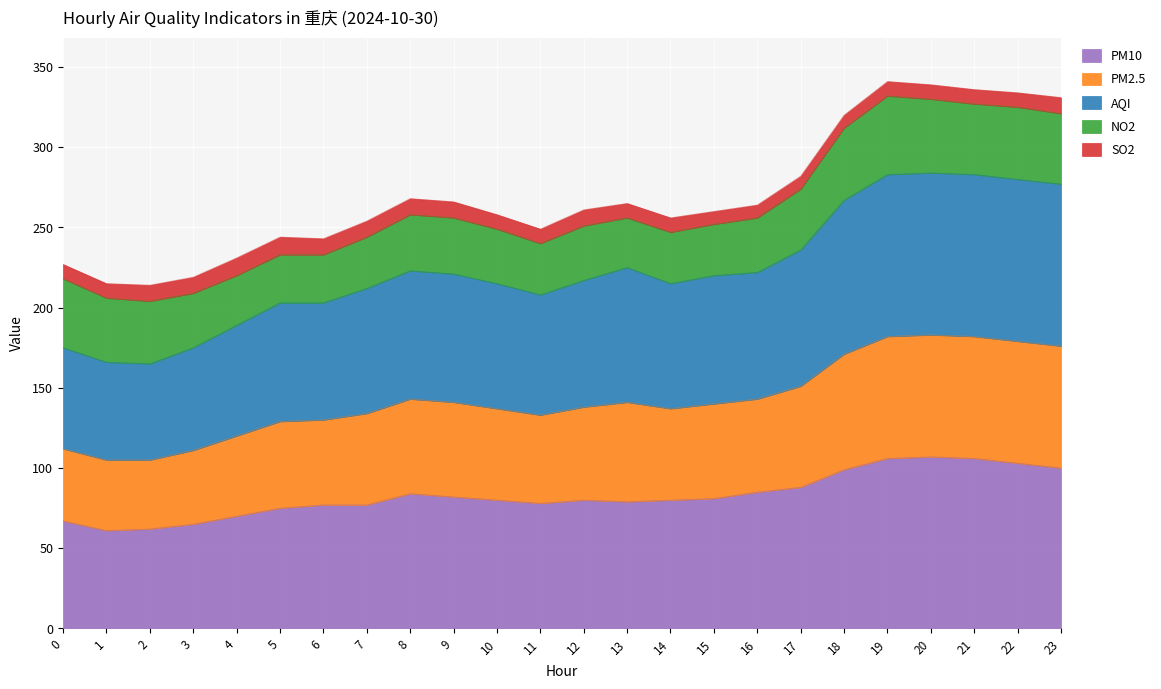

What is the total value across all series at 4?

231